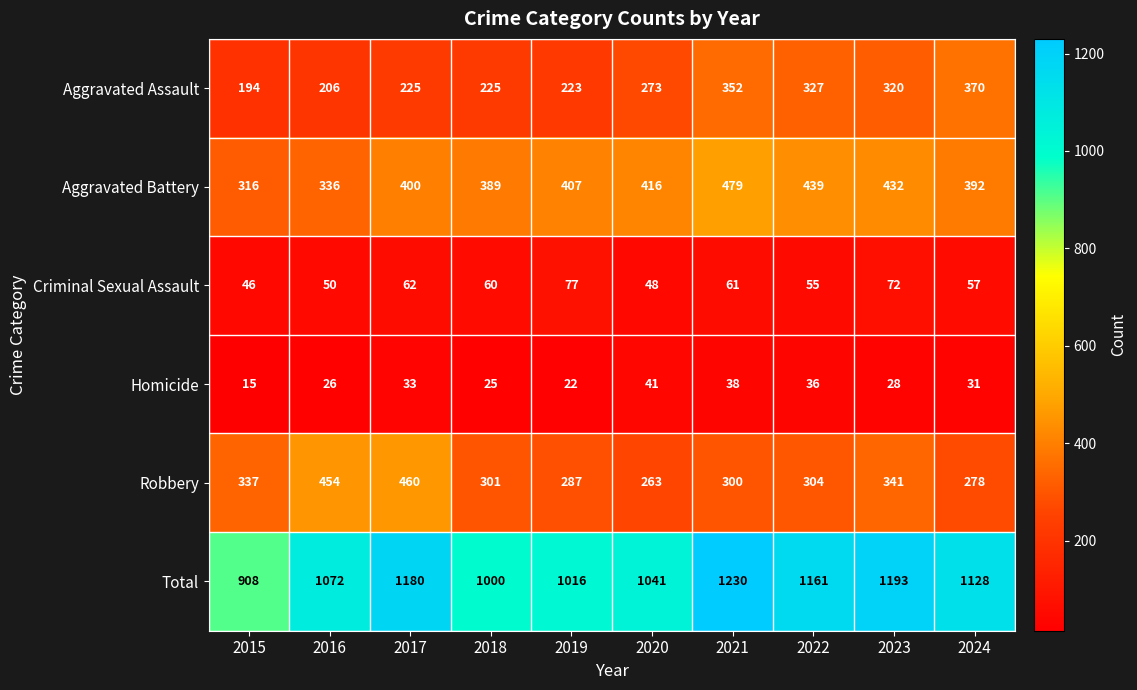

What is the lowest value of the Criminal Sexual Assault series?

46